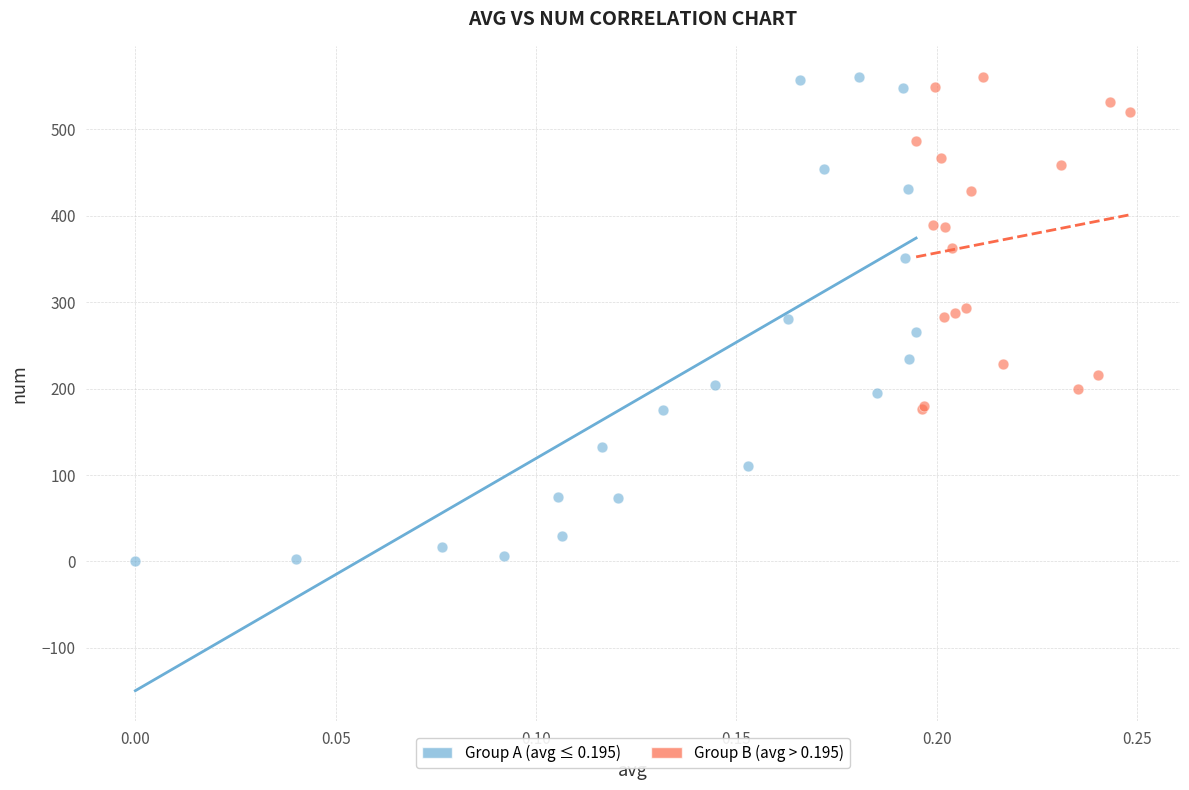

Which series has the widest spread of Y values?

Group A (avg ≤ 0.195)